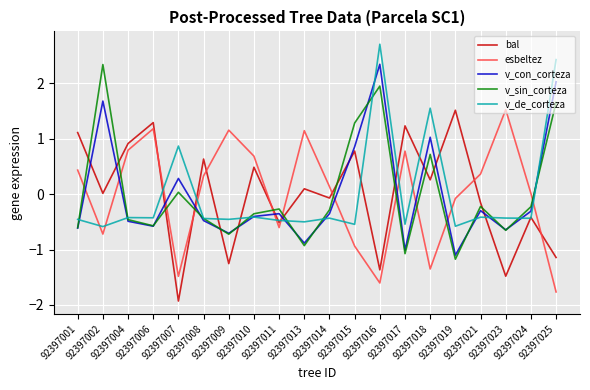

What is the minimum value shown in the chart?

-1.9